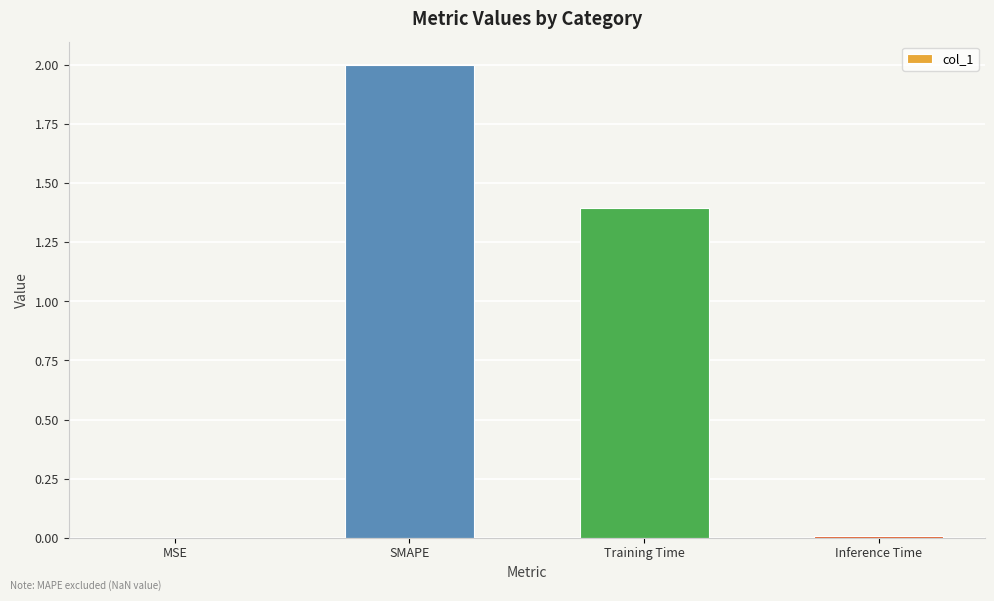

What is the change in value from MSE to SMAPE?

+2.0